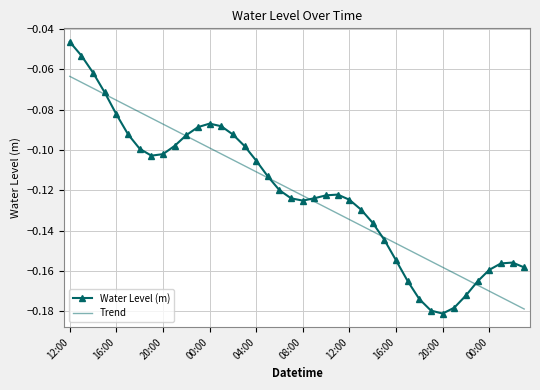

List the series in order of their peak value, lowest first.

Trend, Water Level (m)